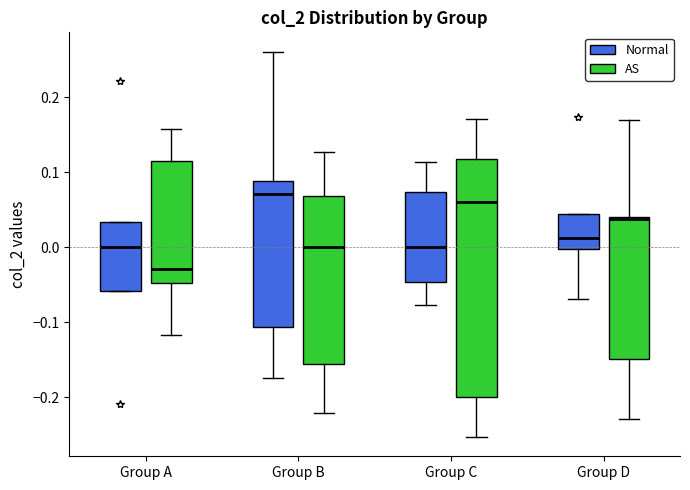

Comparing the boxes themselves (not the whiskers), which one is the tallest?

Group C (AS)